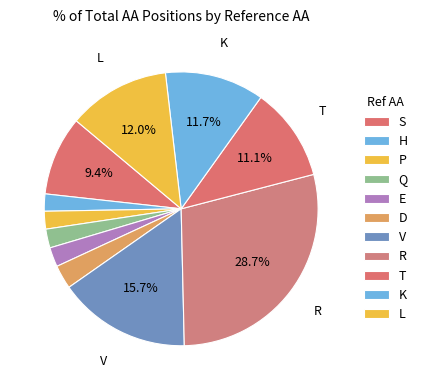

How many slices are in this pie chart?

11